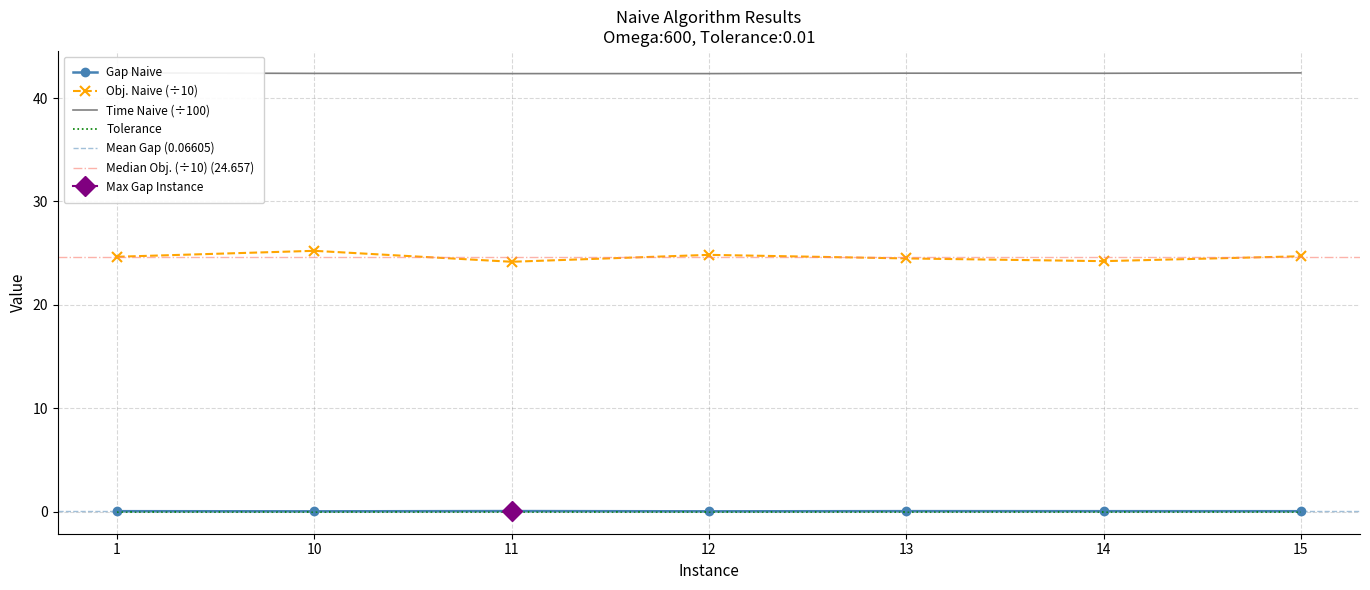

True or false: Tolerance and Obj. Naive (÷10) cross at least once.

False